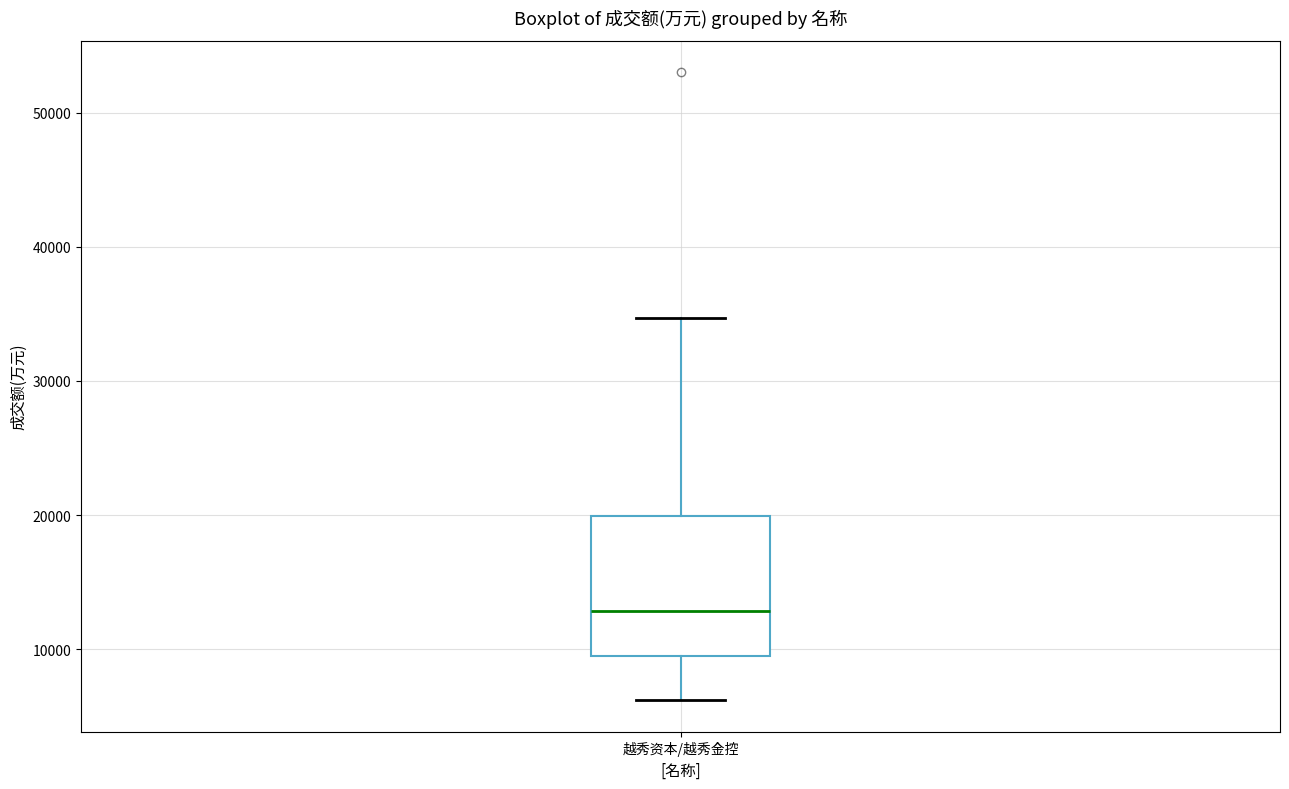

Read this box plot against the y-axis: the position of the median line, the range covered by the box, and the ends of both whiskers. The values are not printed on the chart, so give them approximately, as read against the axis.

median 13000, box 10000 to 20000, whiskers 6000 to 35000